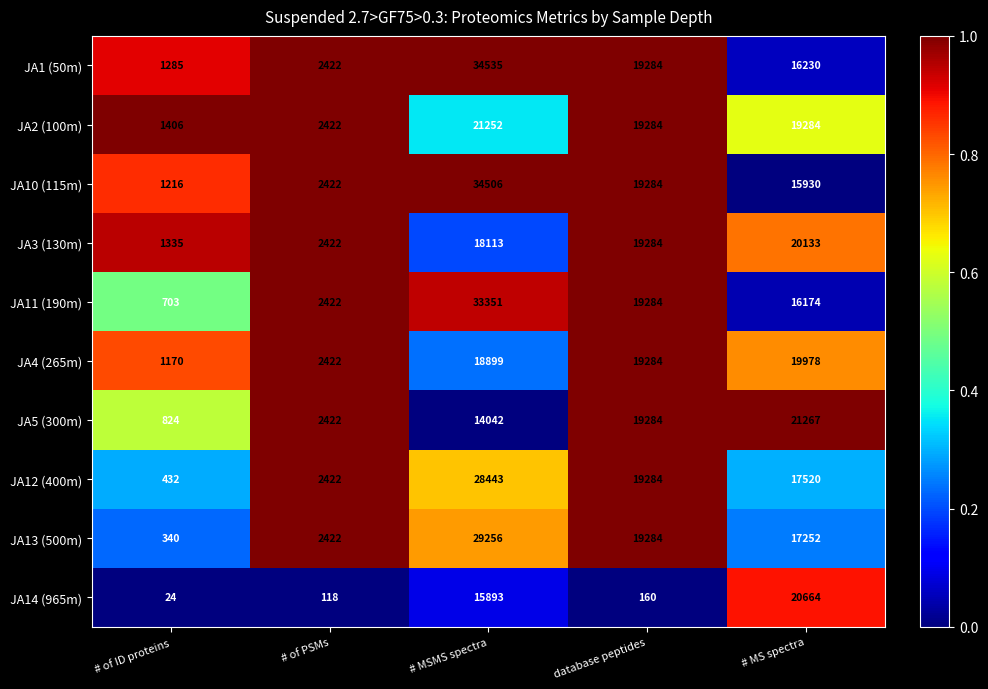

Between # of PSMs and # MSMS spectra, which series saw the biggest shift?

JA1 (50m)